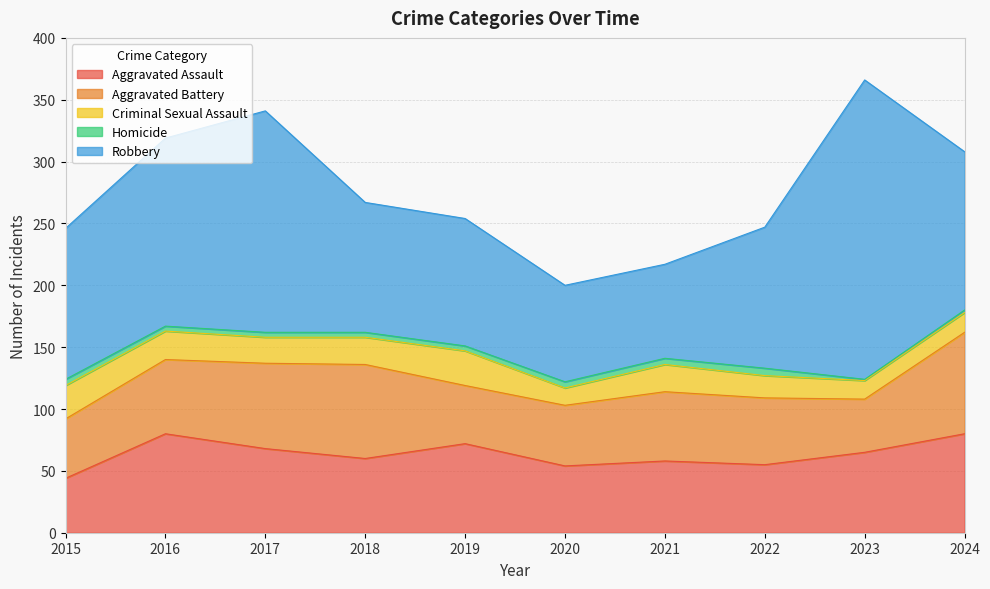

Is it true that Aggravated Assault equals 68 at 2017?

True